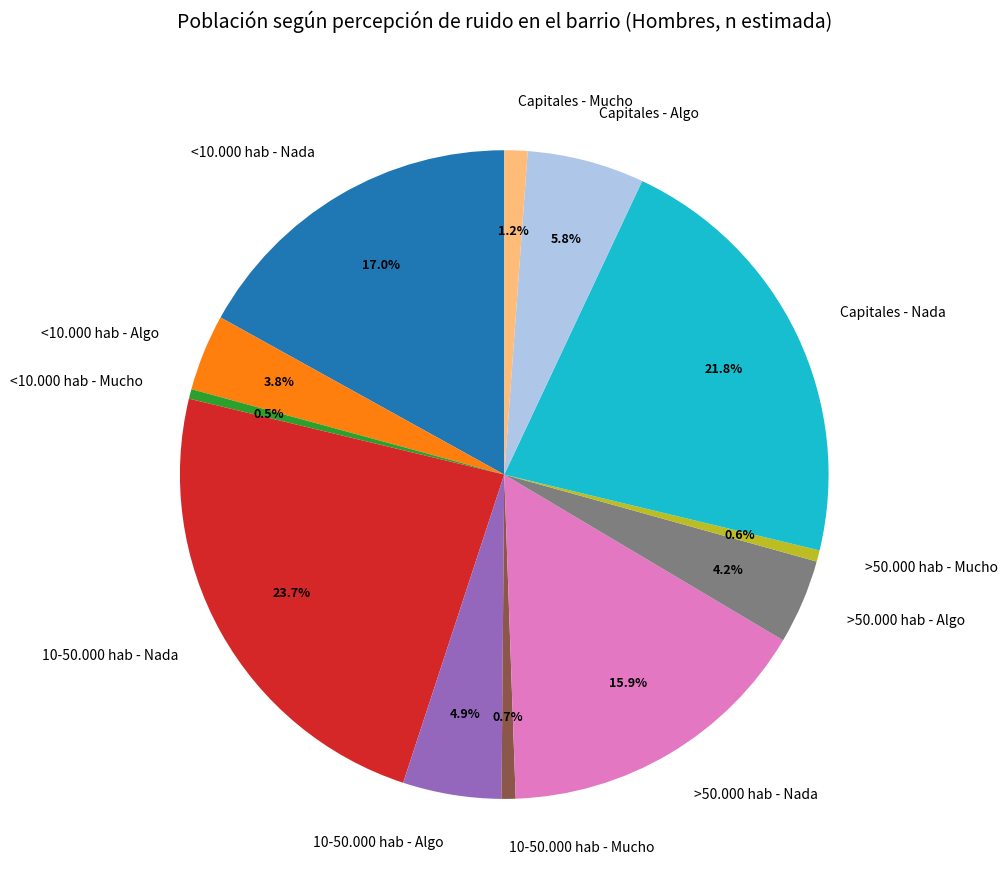

Is there any slice that represents more than half of the pie?

No